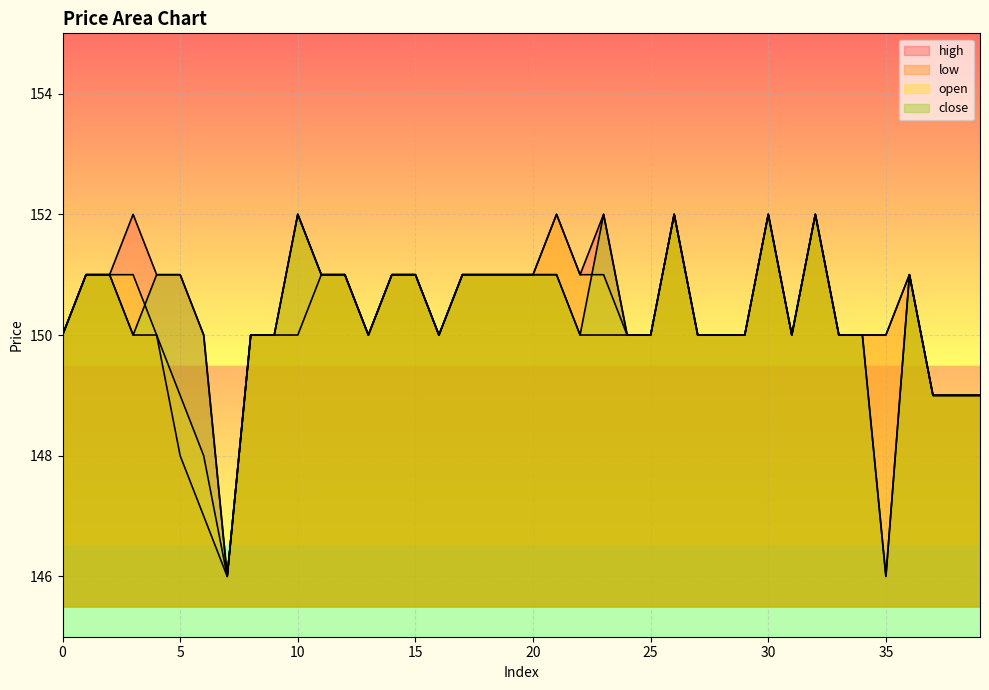

How many interior local valleys does the close series have?

7